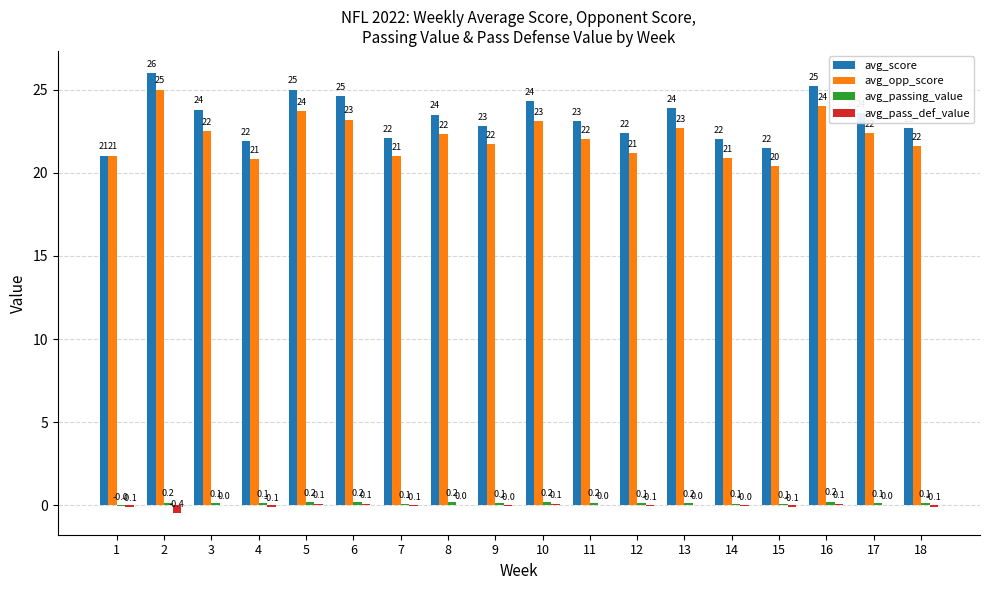

True or false: avg_score has a value of 22.0 at 14.

True